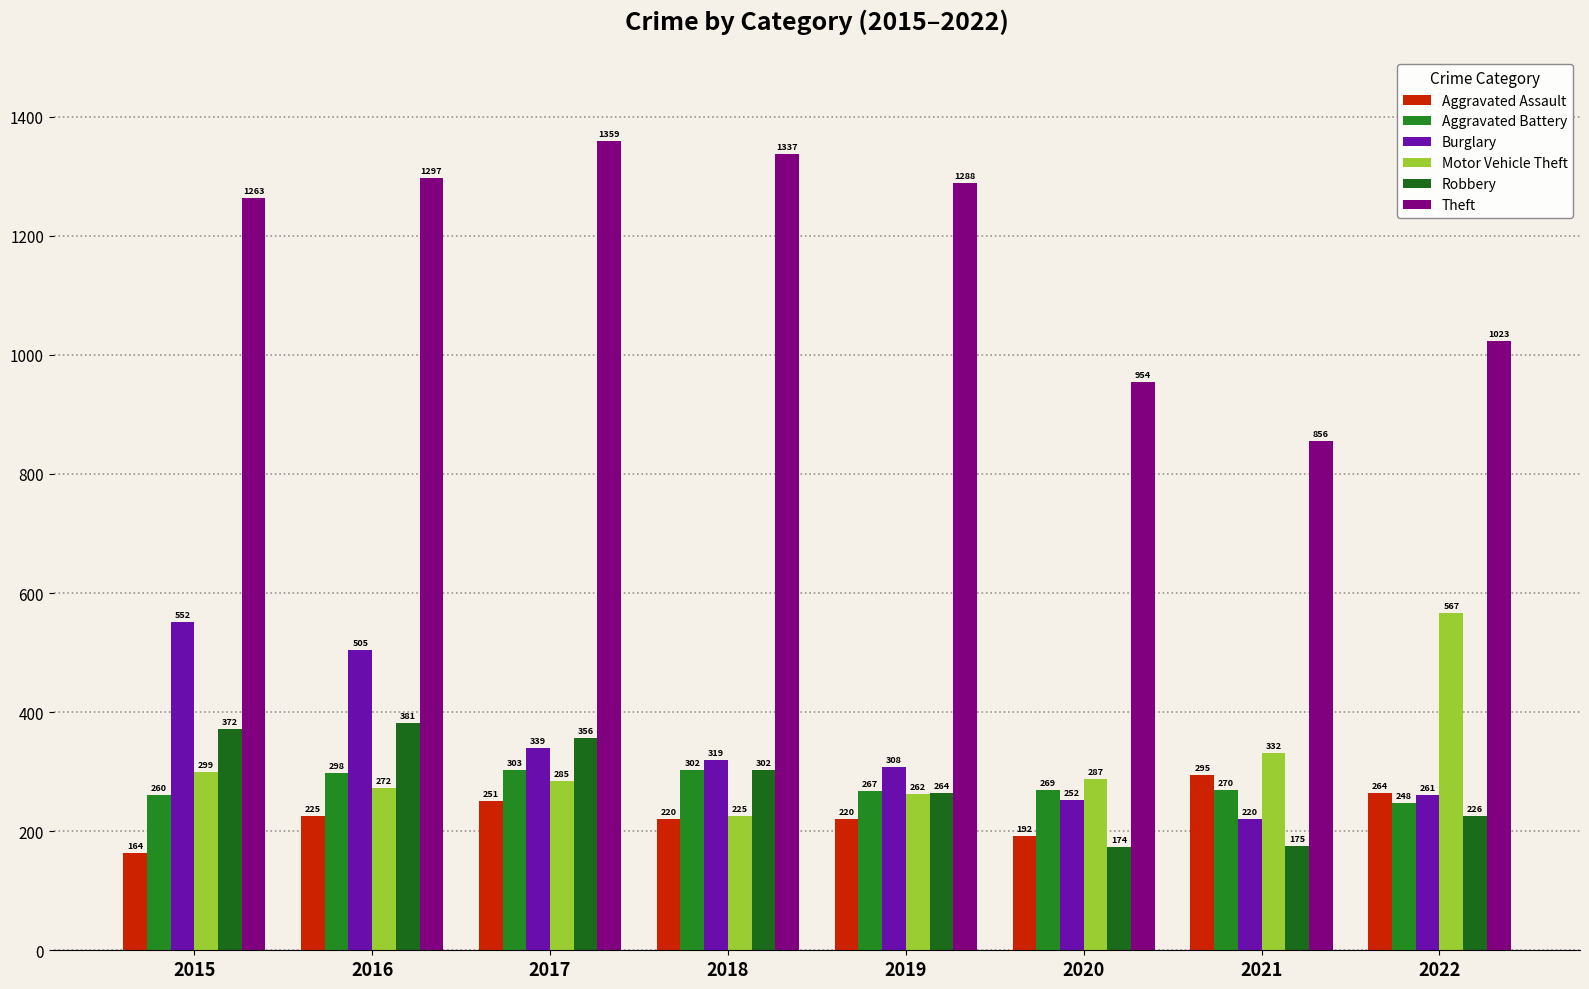

Reading left to right, extract all data points from this chart.

Aggravated Assault: 2015=164	2016=225	2017=251	2018=220	2019=220	2020=192	2021=295	2022=264
Aggravated Battery: 2015=260	2016=298	2017=303	2018=302	2019=267	2020=269	2021=270	2022=248
Burglary: 2015=552	2016=505	2017=339	2018=319	2019=308	2020=252	2021=220	2022=261
Motor Vehicle Theft: 2015=299	2016=272	2017=285	2018=225	2019=262	2020=287	2021=332	2022=567
Robbery: 2015=372	2016=381	2017=356	2018=302	2019=264	2020=174	2021=175	2022=226
Theft: 2015=1263	2016=1297	2017=1359	2018=1337	2019=1288	2020=954	2021=856	2022=1023